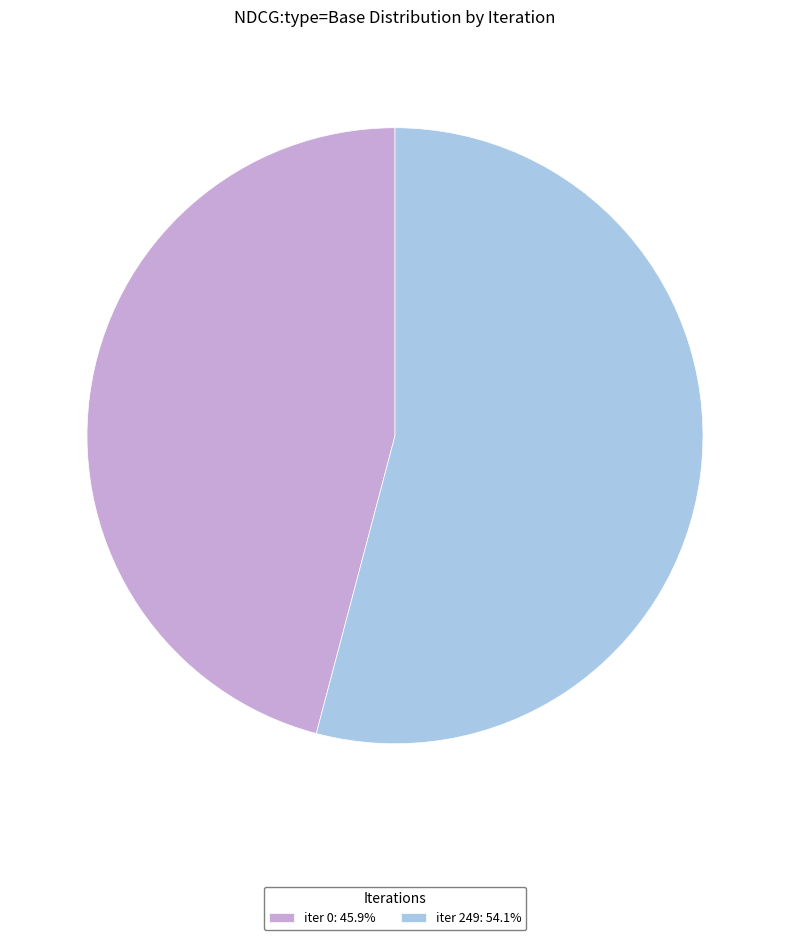

Do iter 249: 54.1% and iter 0: 45.9% together represent more than half of the pie?

Yes